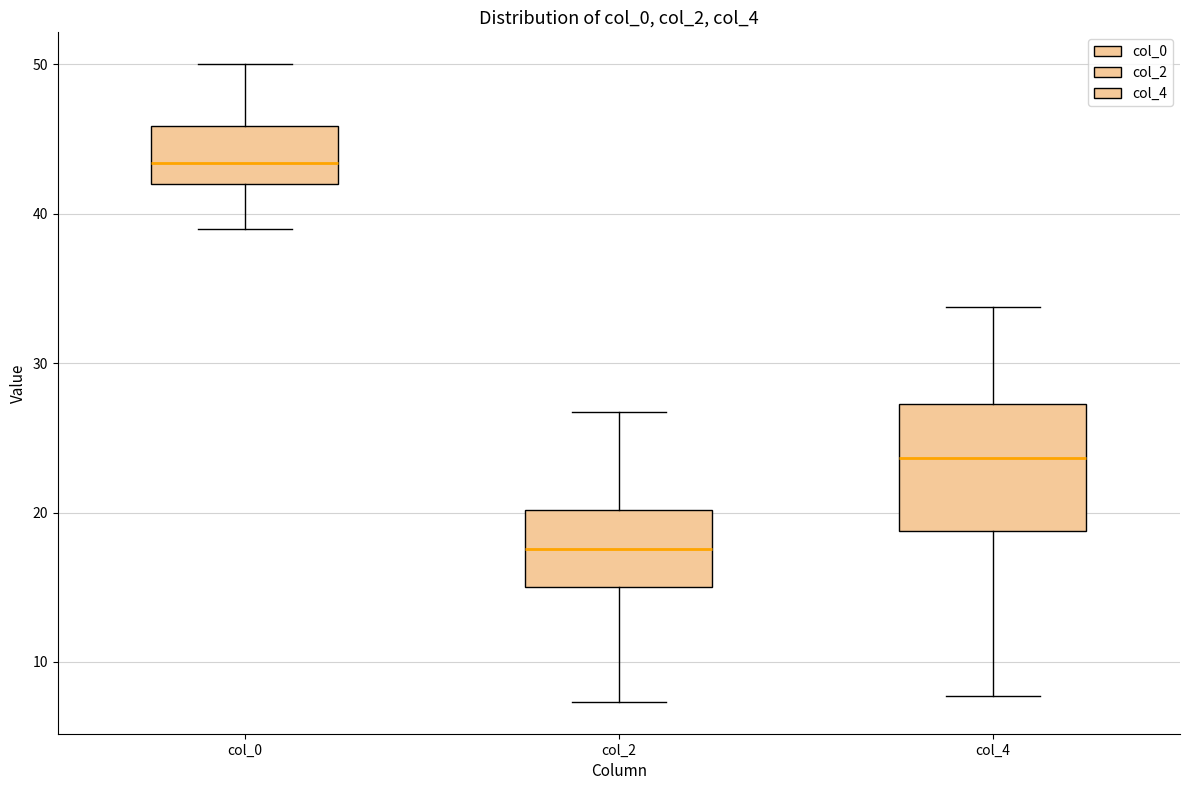

Where is the upper edge of the box for col_4 on the y-axis? The values are not printed on the chart, so give them approximately, as read against the axis.

27